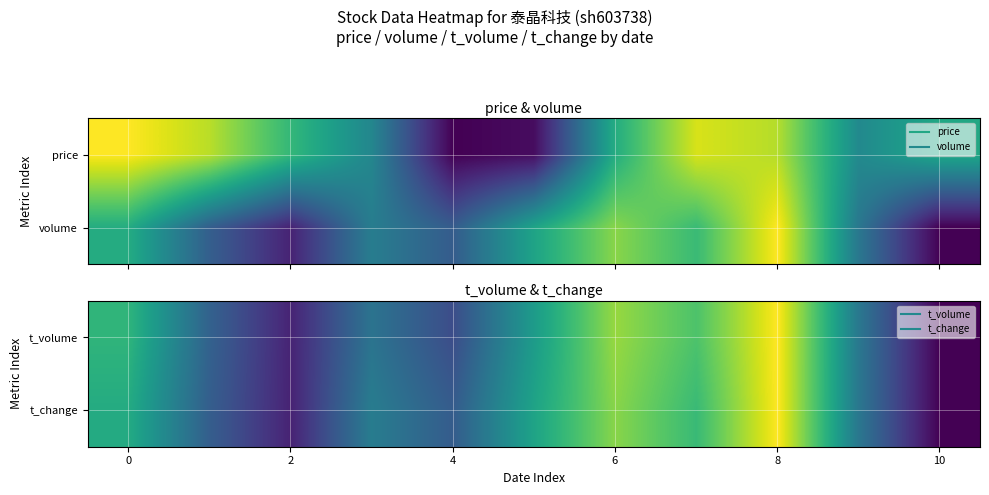

What is the difference between the t_volume values at 0 and 2?

0.6